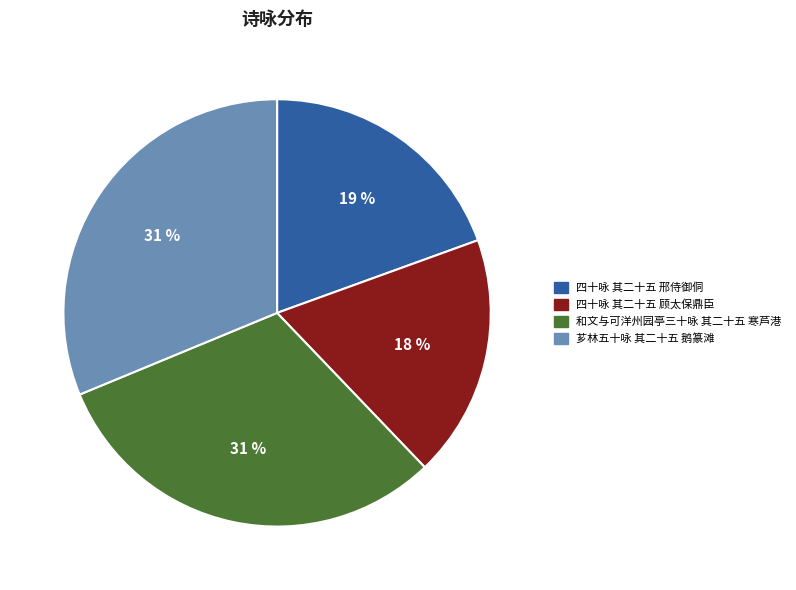

Does any single category account for the majority?

No